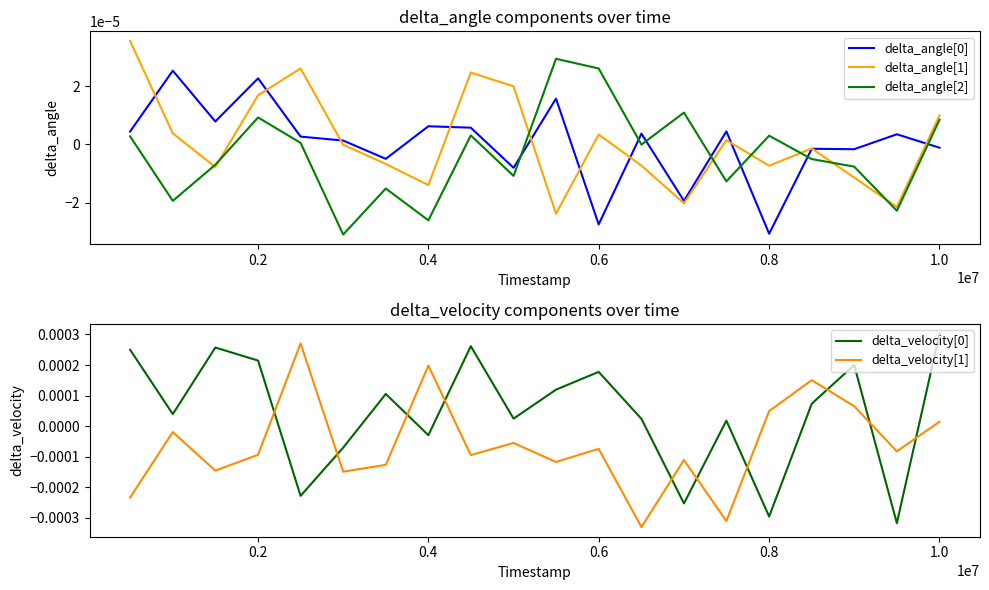

Which series has the largest total across all categories?

delta_velocity[0]